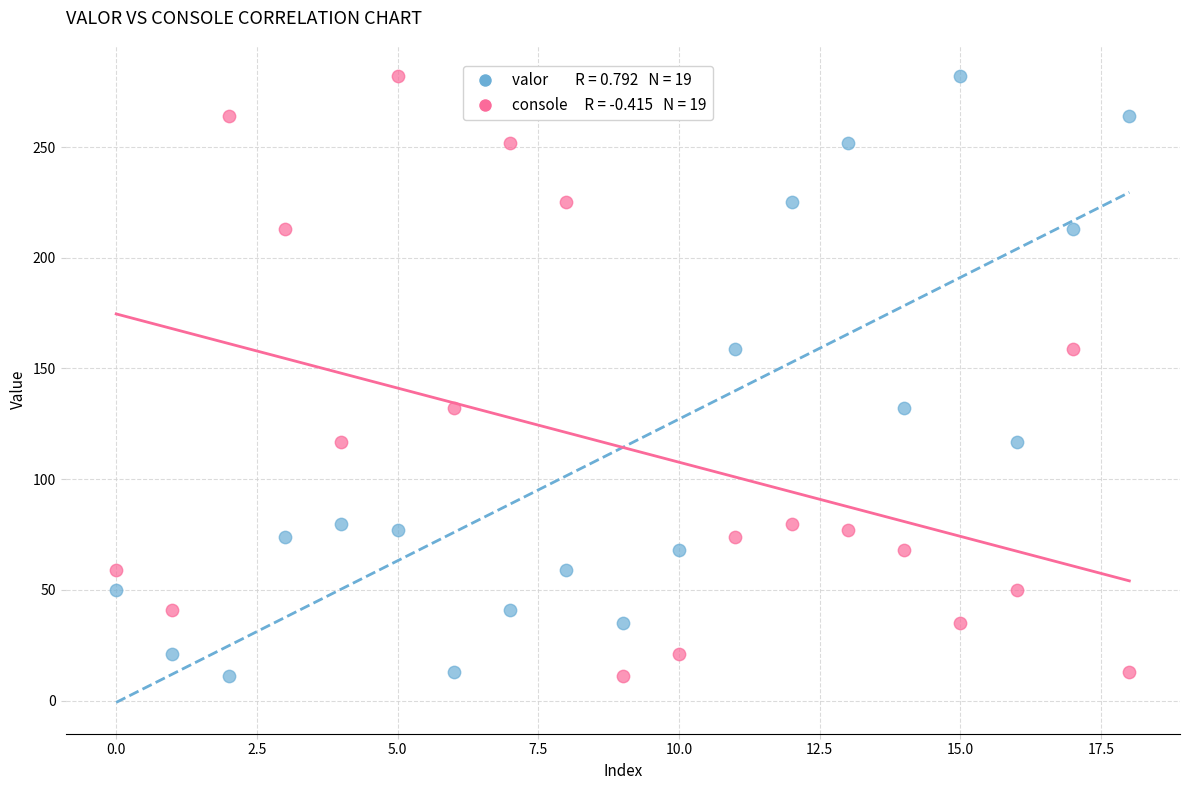

Across all data points, what is the range of Y values (max minus min)?

271